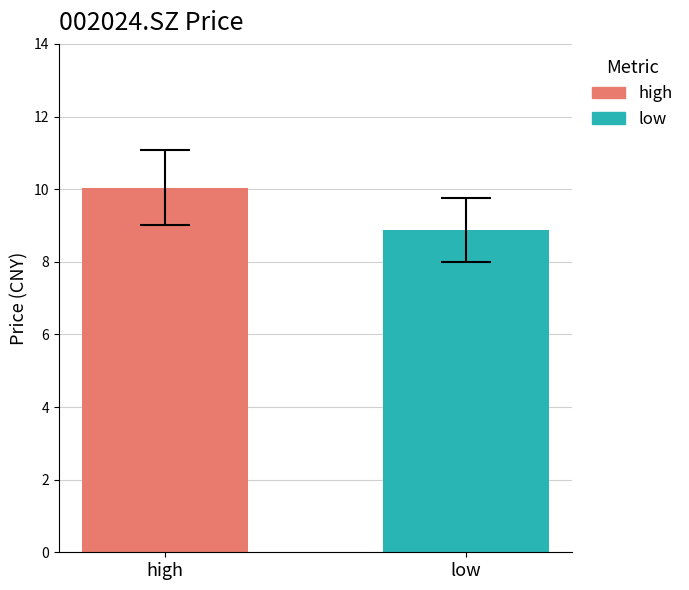

List the series in order of their peak value, lowest first.

low, high